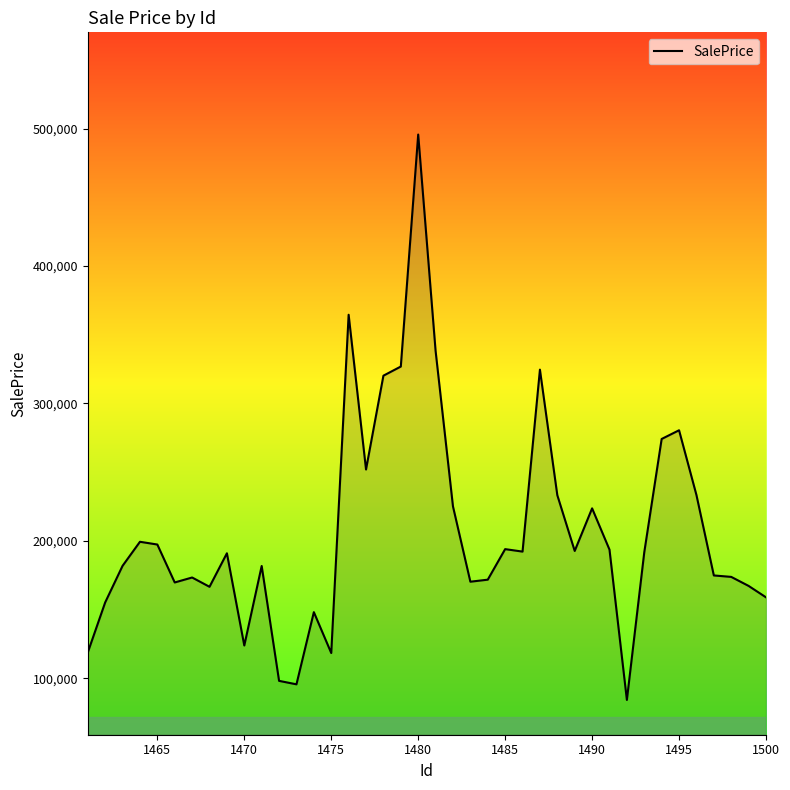

True or false: there are more than 0 points higher than both neighbors.

True